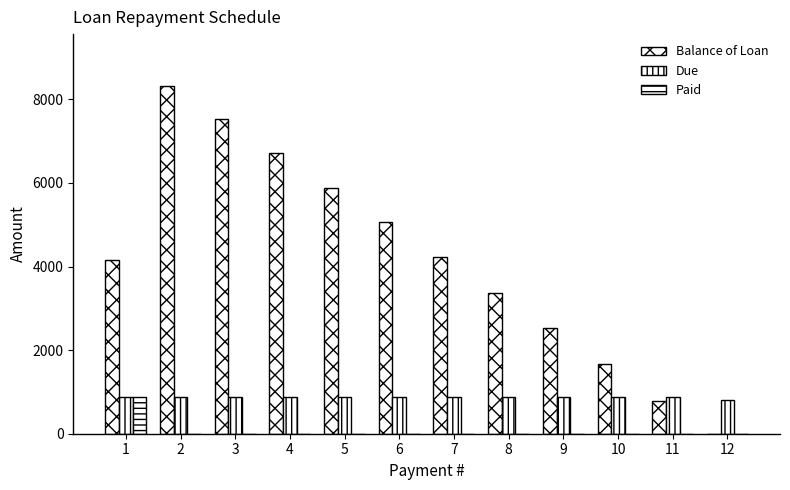

What is the average value of the Paid series?

74.0